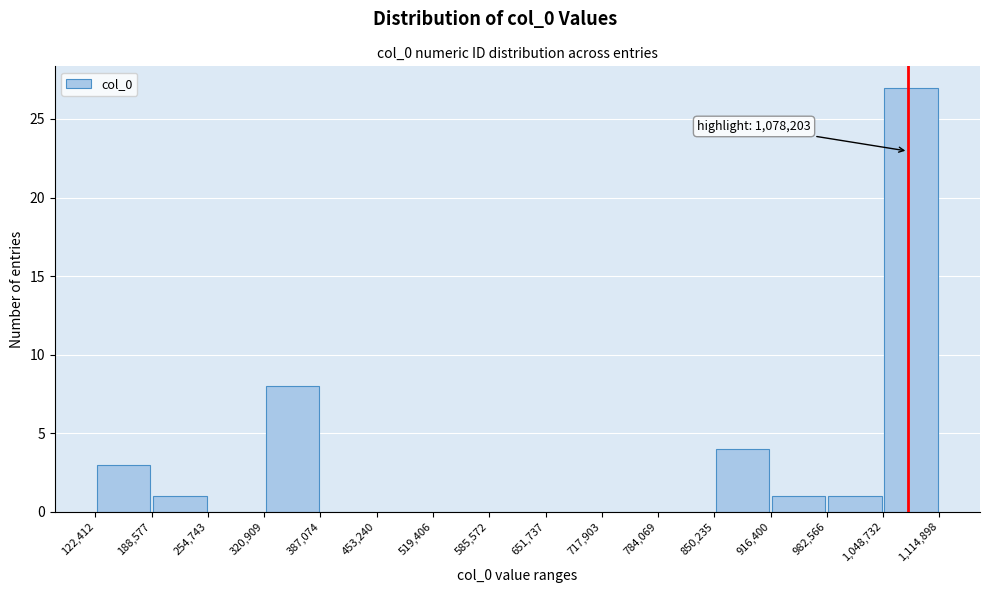

Over which range of the x-axis is the bar tallest?

1,048,732 to 1,114,898